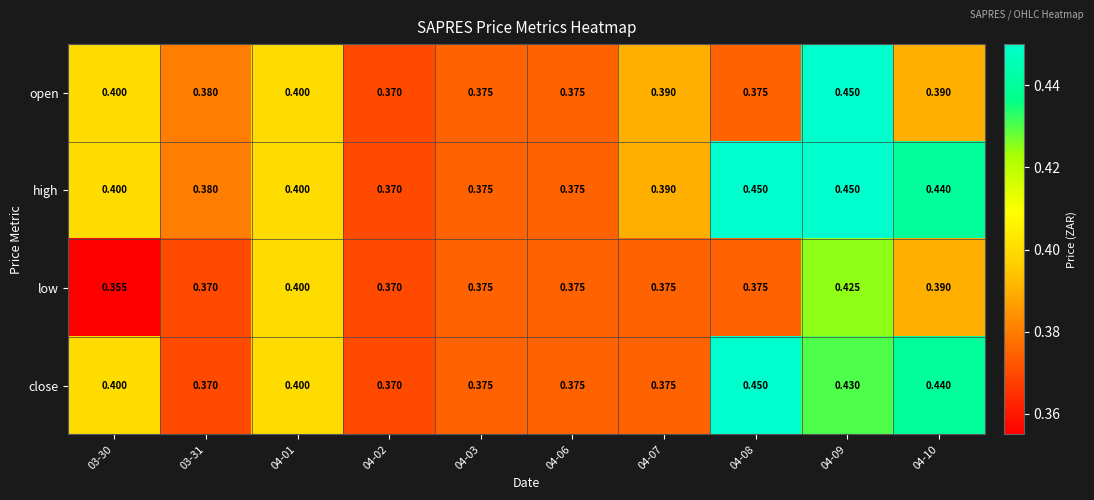

List the series in order of their overall mean, lowest first.

low, open, close, high